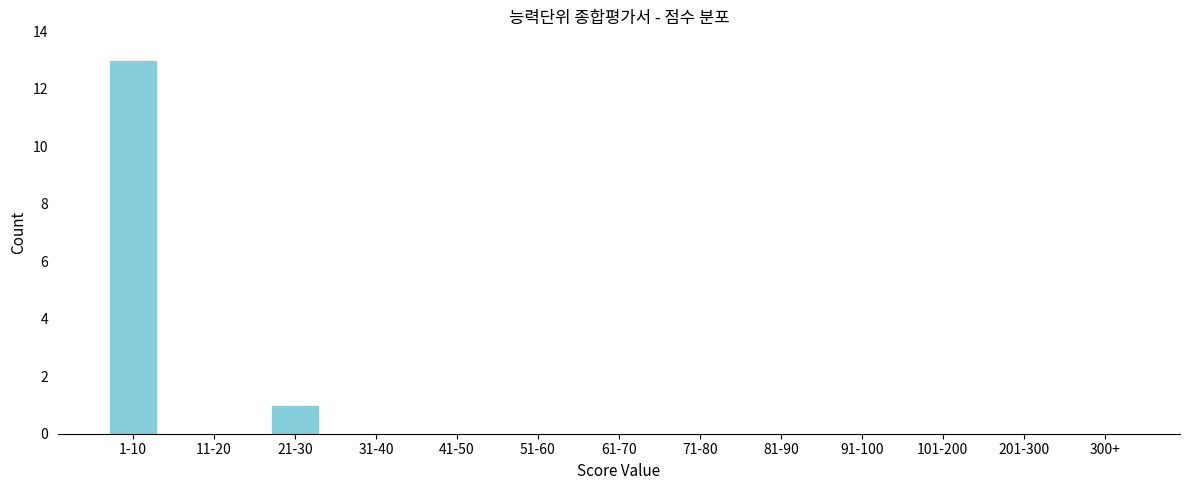

Reading left to right, list all the values displayed in this chart.

1-10=13	11-20=0	21-30=1	31-40=0	41-50=0	51-60=0	61-70=0	71-80=0	81-90=0	91-100=0	101-200=0	201-300=0	300+=0